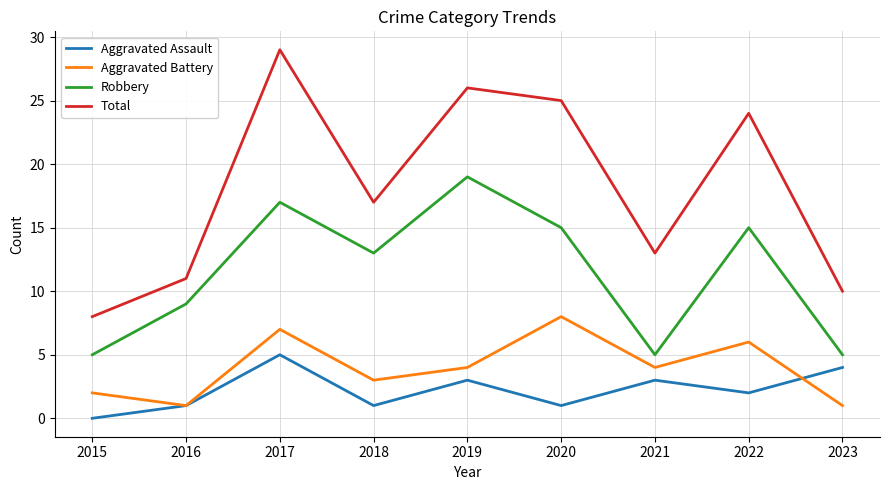

Reading left to right, list all the values displayed in this chart.

Aggravated Assault: 0	1	5	1	3	1	3	2	4
Aggravated Battery: 2	1	7	3	4	8	4	6	1
Robbery: 5	9	17	13	19	15	5	15	5
Total: 8	11	29	17	26	25	13	24	10